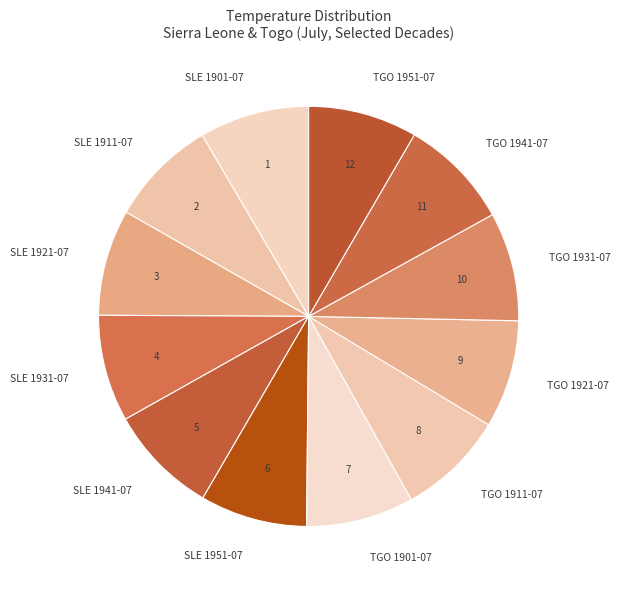

The TGO 1941-07 slice represents 23% of the pie. True or false?

False